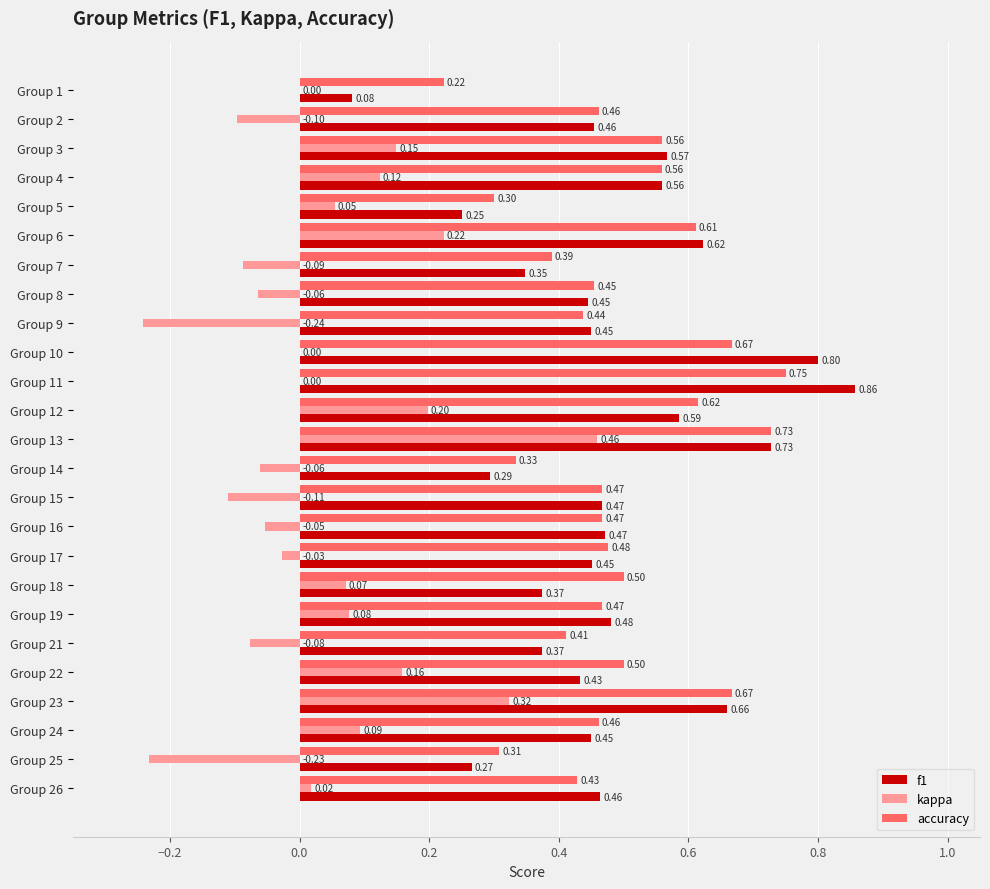

Which series changed the most between Group 6 and Group 26?

kappa